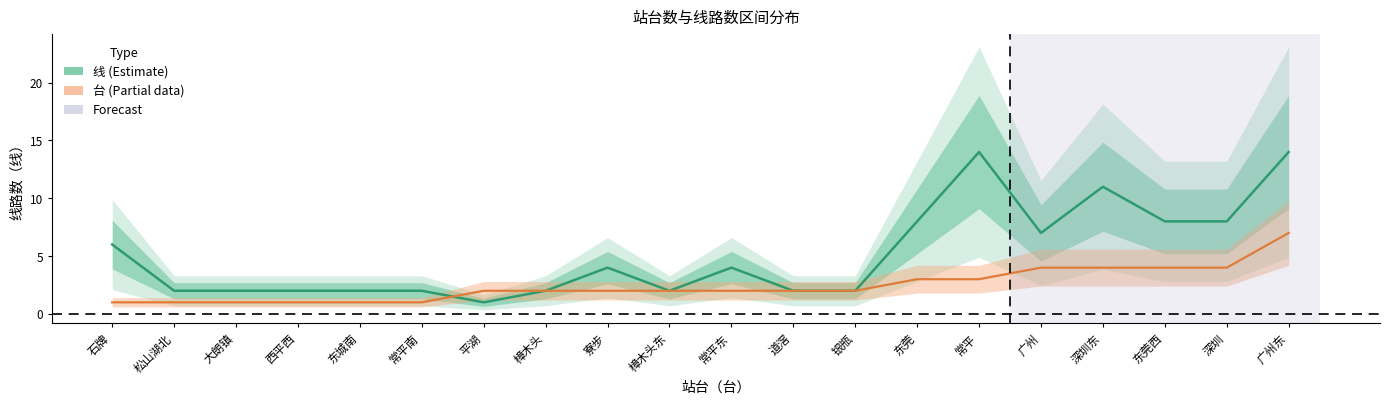

What is the sum of the 线 values at 东城南 and 东莞?

10